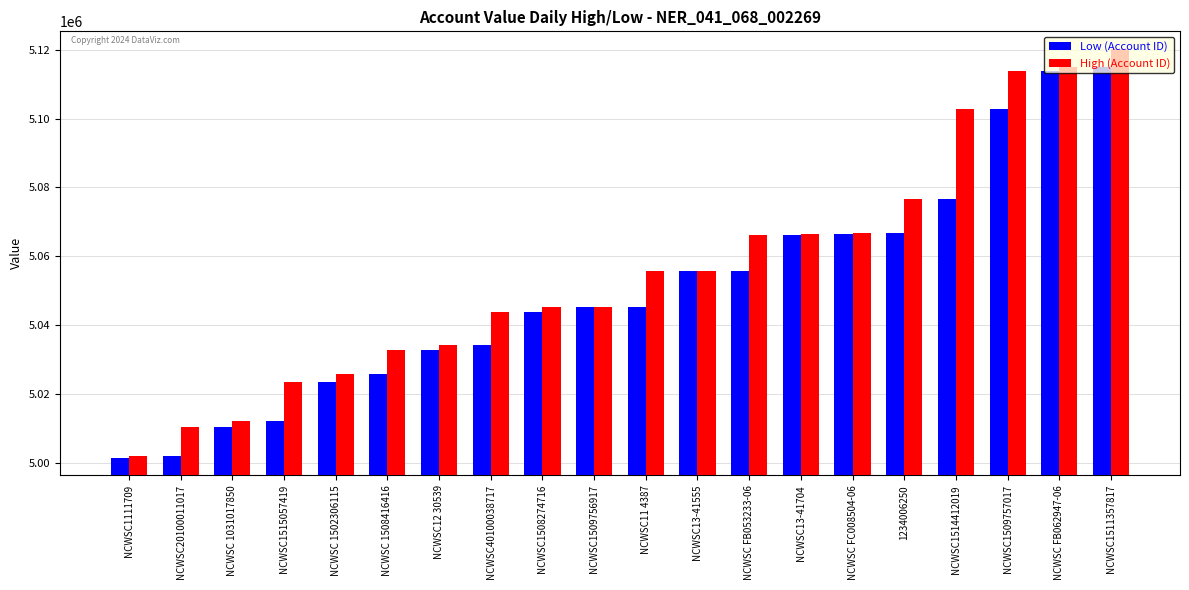

What is the minimum value for Low (Account ID)?

5001457